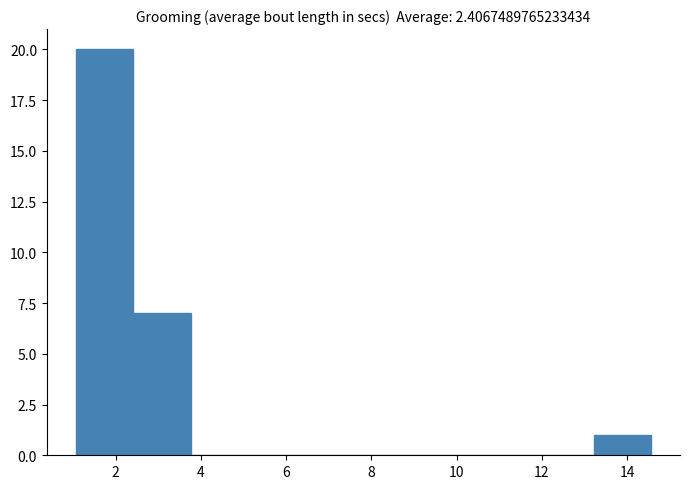

Reading left to right, transcribe this chart: for each bar, give the range it covers on the x-axis and its height. Neither the bar edges nor the heights are printed on the chart, so give them approximately, as read against the axes.

1.0 to 2.4: 20
2.4 to 3.8: 7
3.8 to 5.2: 0
5.2 to 6.4: 0
6.4 to 7.8: 0
7.8 to 9.2: 0
9.2 to 10.6: 0
10.6 to 11.8: 0
11.8 to 13.2: 0
13.2 to 14.6: 1